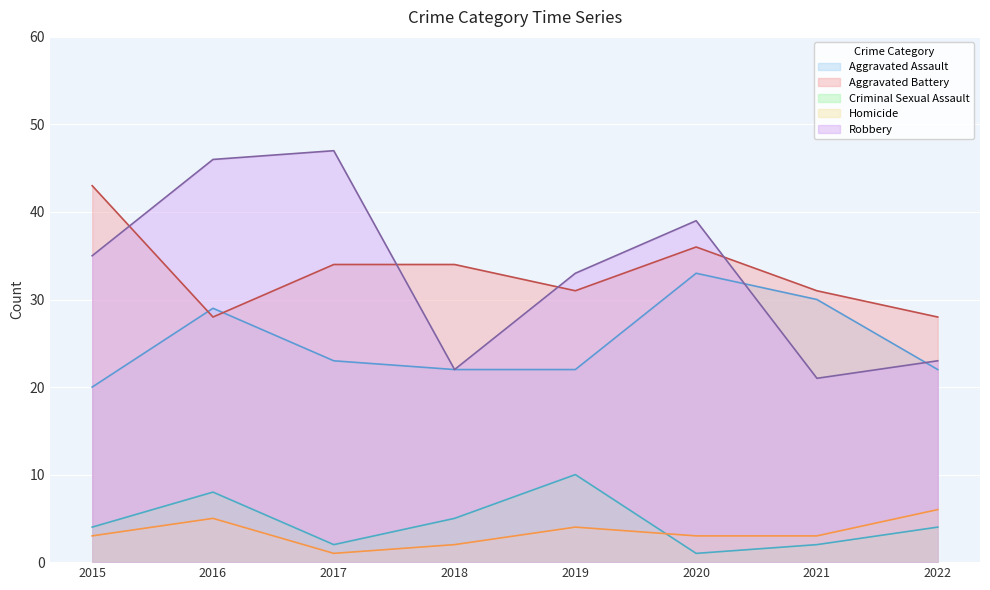

What is the sum of all Aggravated Battery values?

265